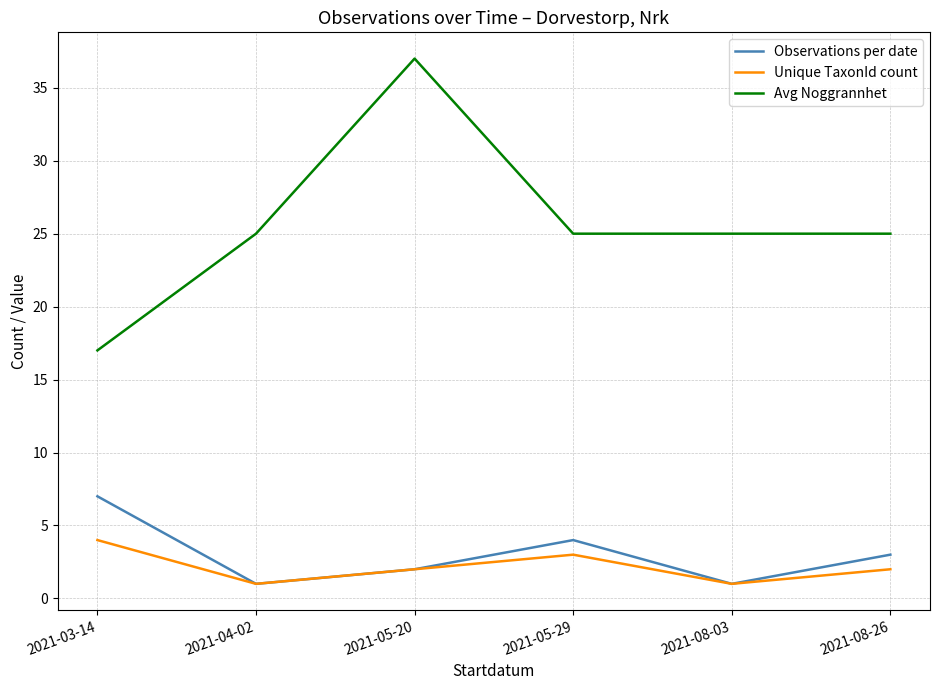

Where is the first local maximum for Avg Noggrannhet?

2021-05-20